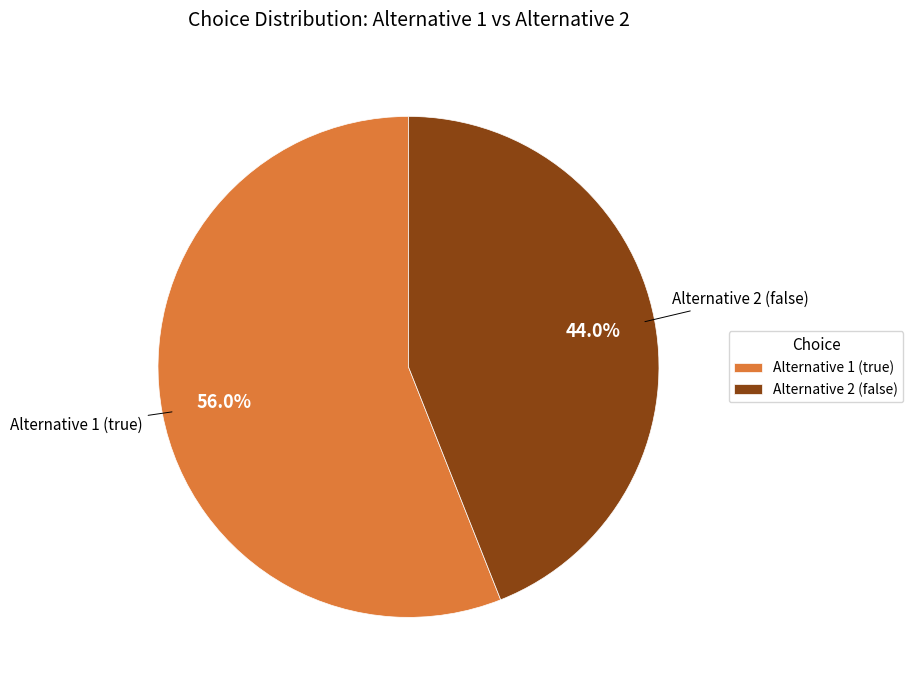

What is the ratio of the value at Alternative 2 (false) to the value at Alternative 1 (true)?

0.8